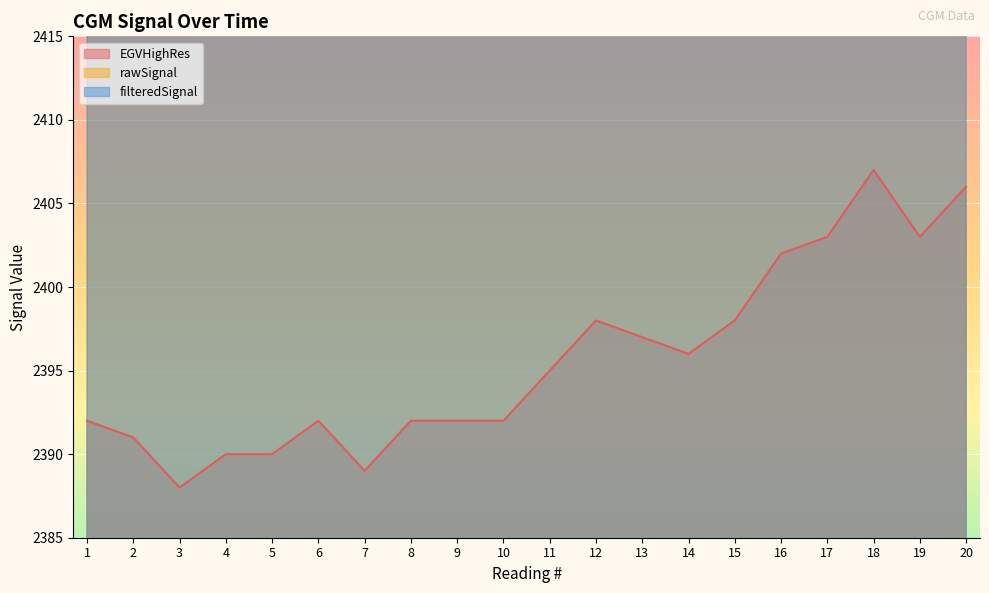

The value of EGVHighRes at 2 is 2391. True or false?

True